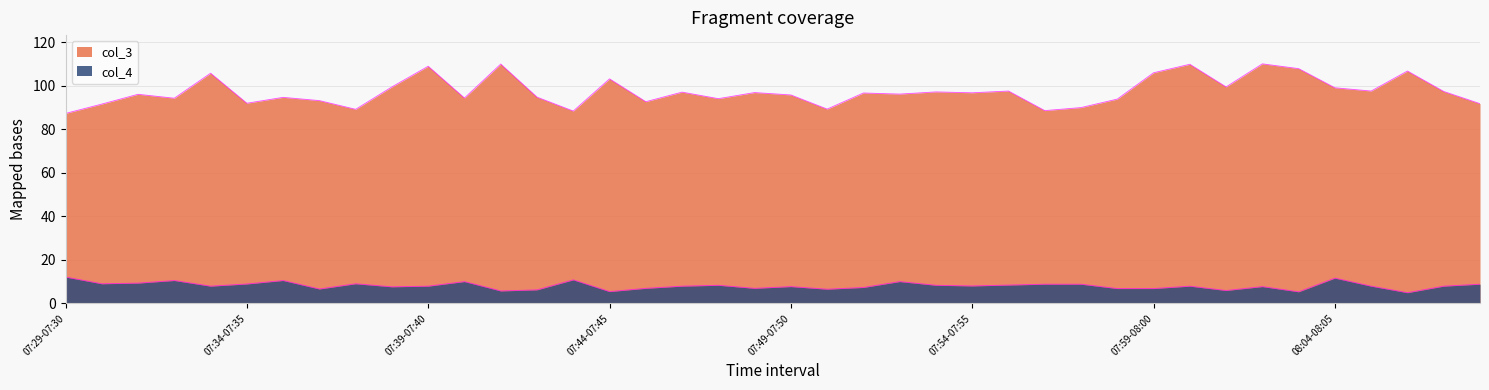

How many lines are shown in the chart?

2